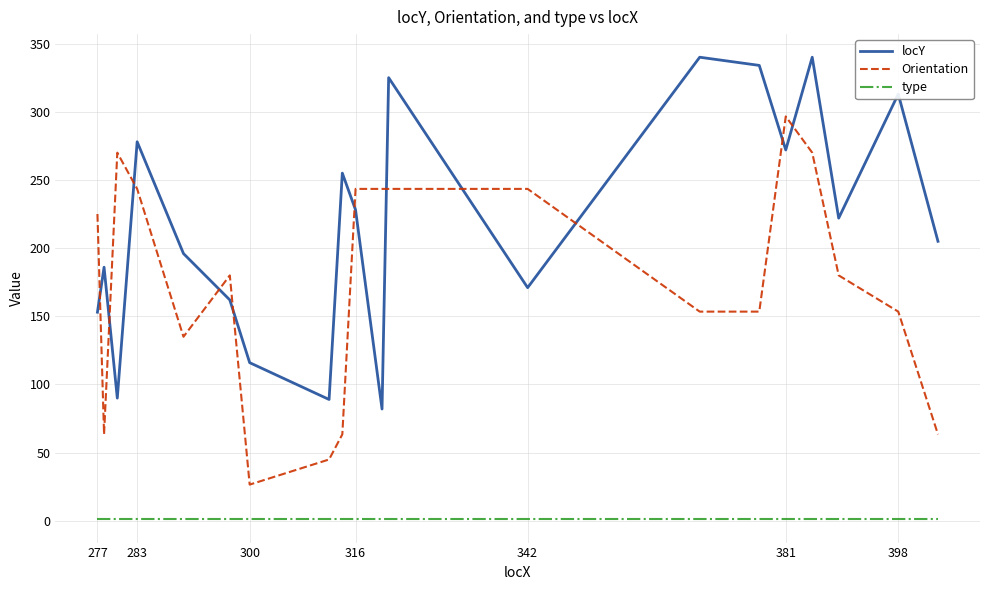

Rank the series by their maximum value, from lowest to highest.

type, Orientation, locY